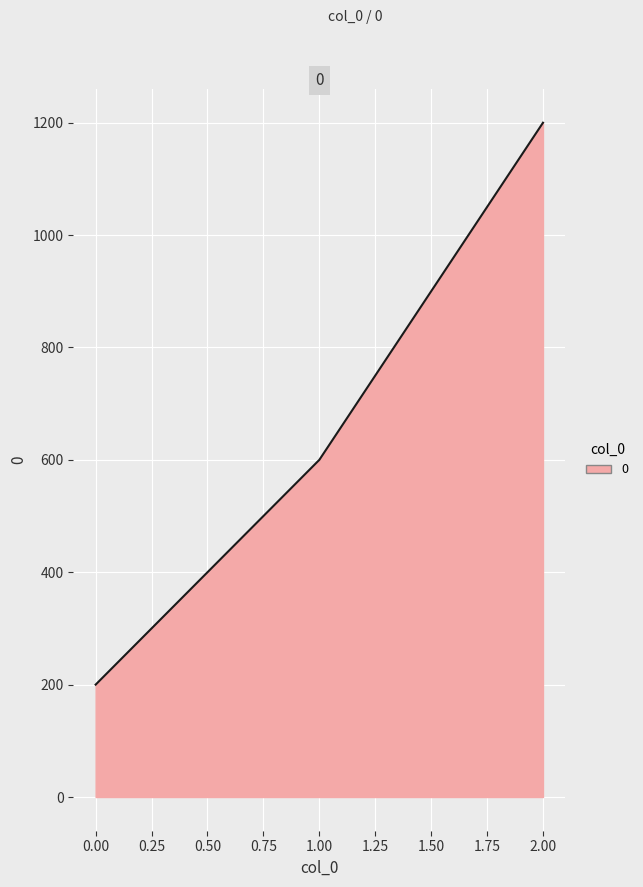

Which label corresponds to the largest value in the chart?

2.00